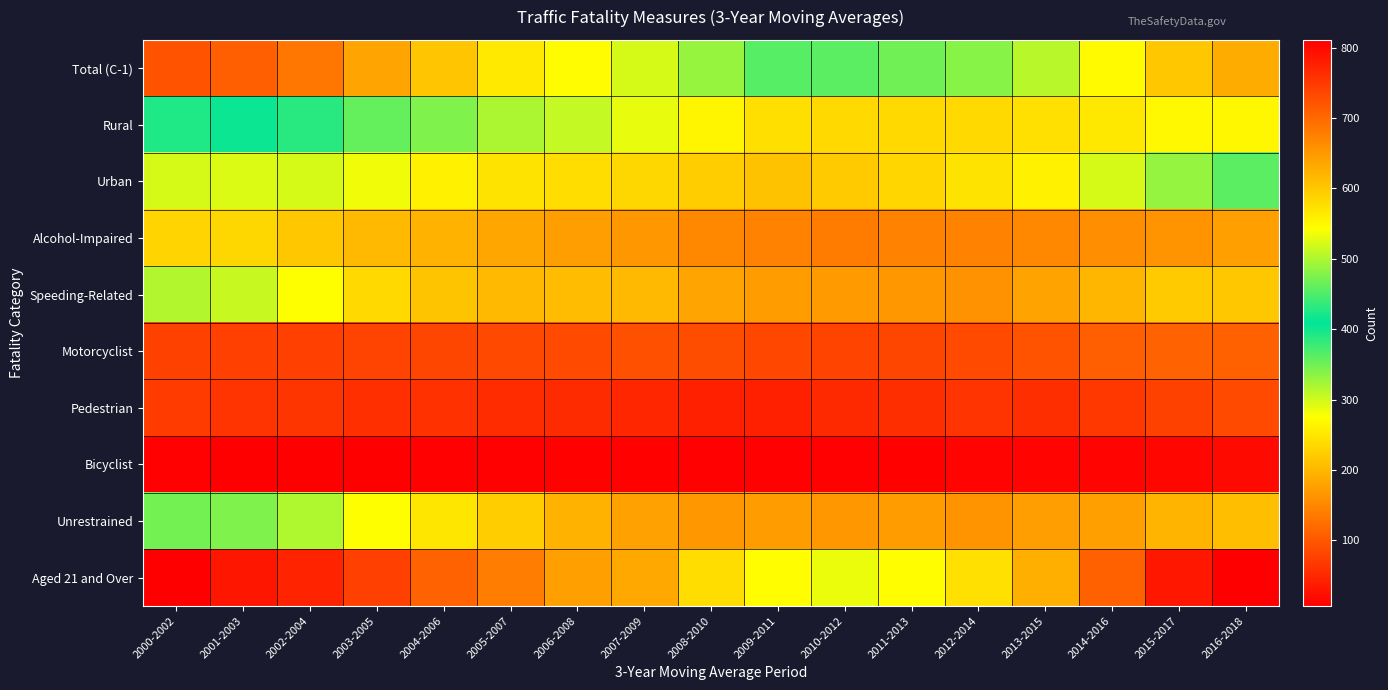

Which series has the widest spread of values?

Aged 21 and Over